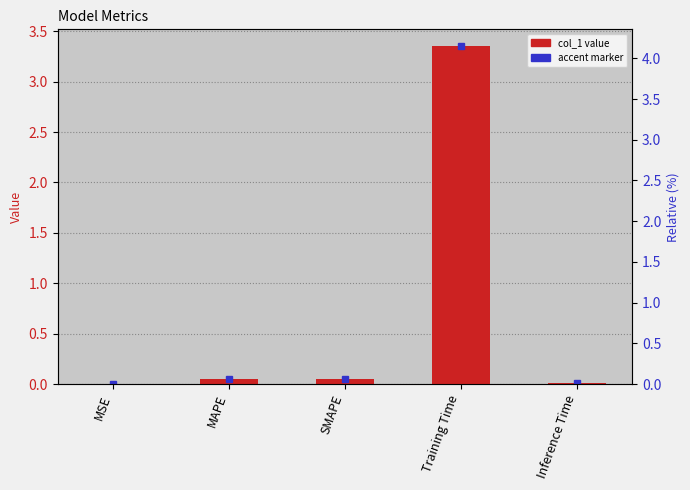

Reading left to right, list all the values displayed in this chart.

0.0	0.0	0.1	3.4	0.0